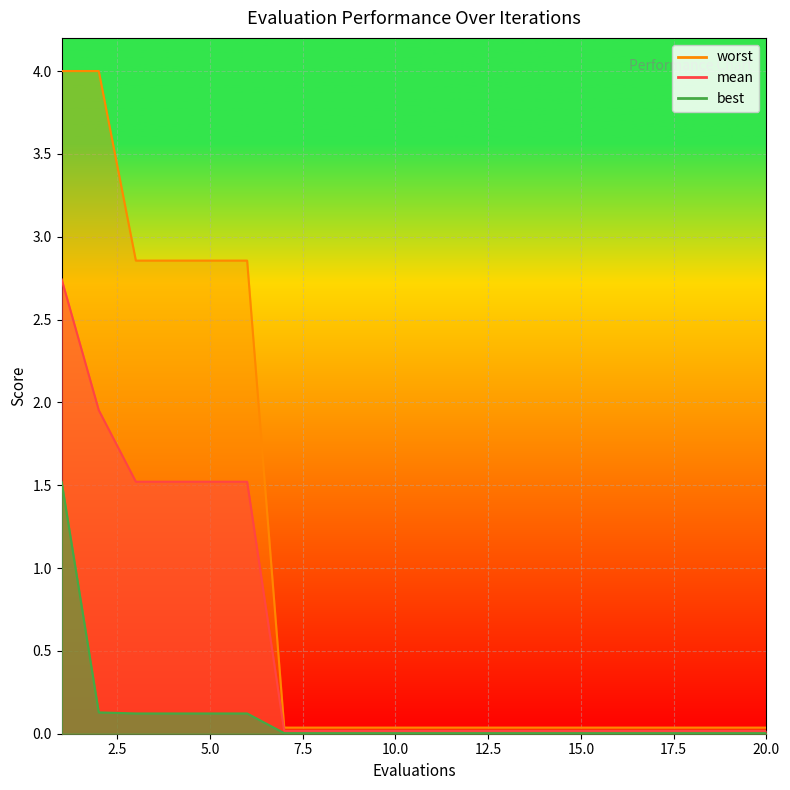

The value of worst at 3 is 2.9. True or false?

True